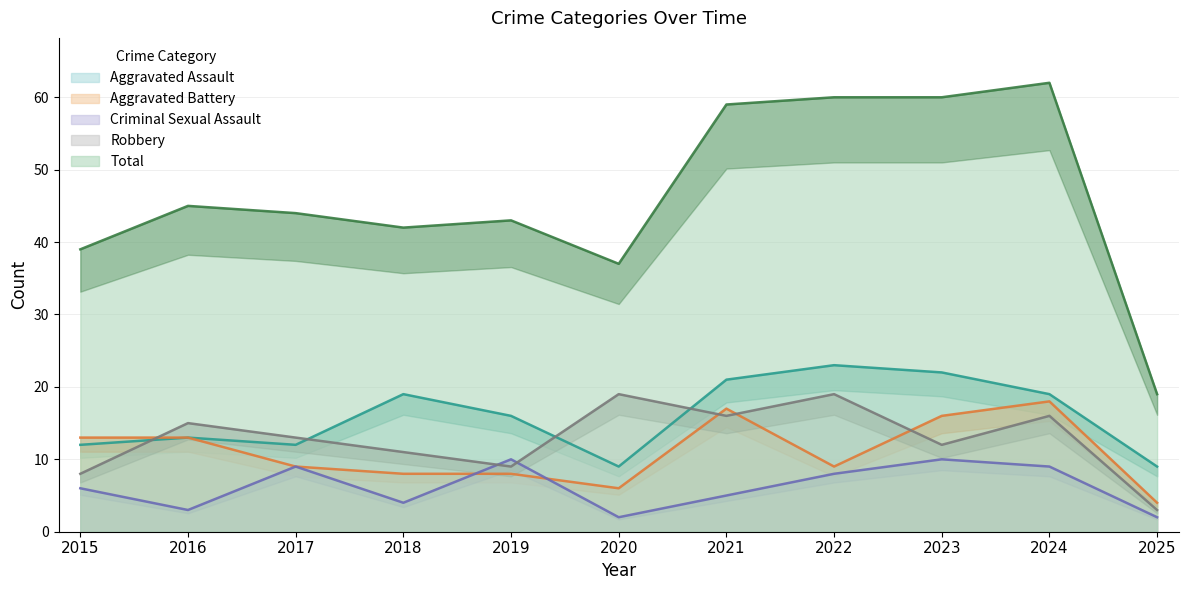

What is the minimum value shown in the chart?

2